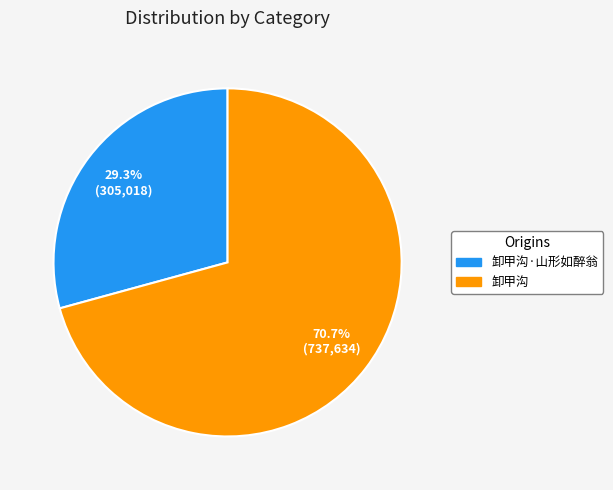

To the nearest percent, what is the average slice percentage?

50%